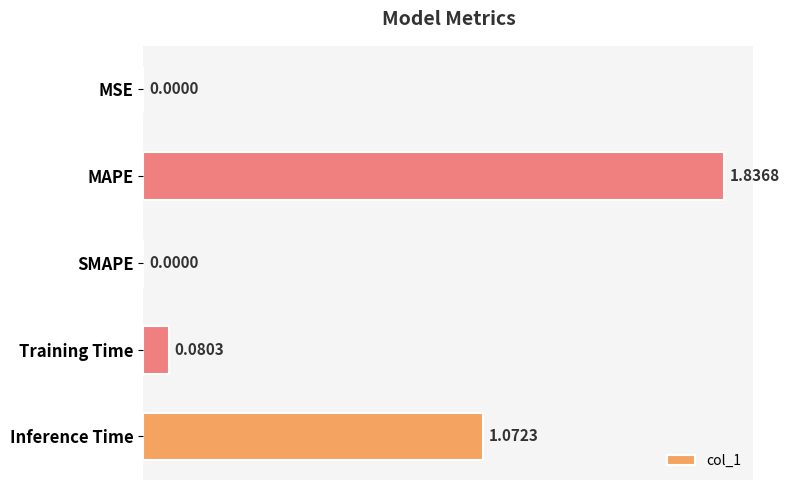

Which label corresponds to the largest value in the chart?

MAPE